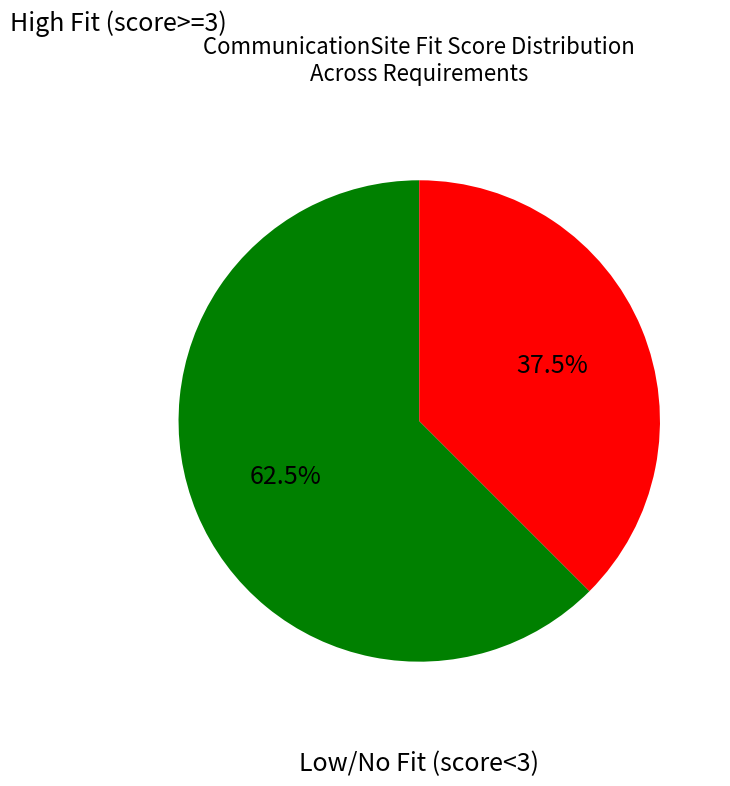

Approximately how many times larger is the value at Low/No Fit (score<3) compared to High Fit (score>=3)?

0.6